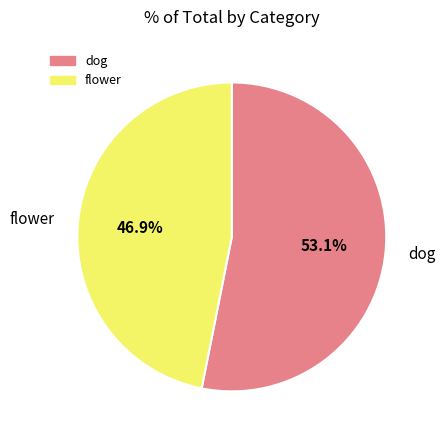

Is the sum of flower and dog greater than half?

Yes